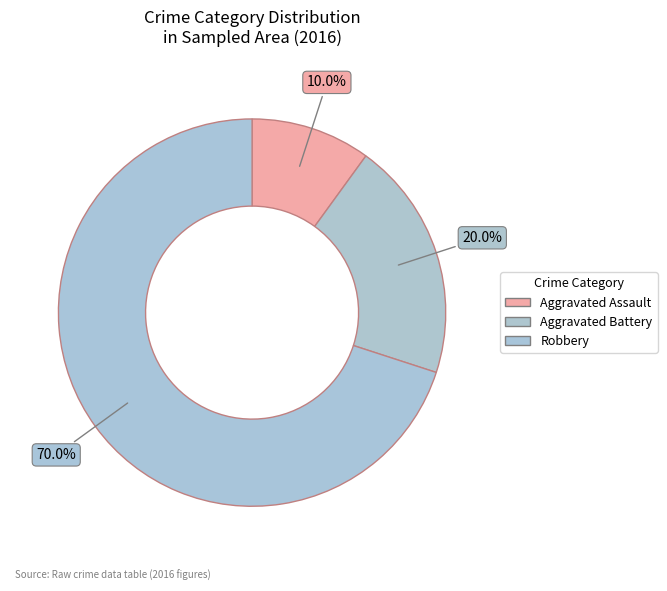

To the nearest percent, what portion does Robbery represent?

70%